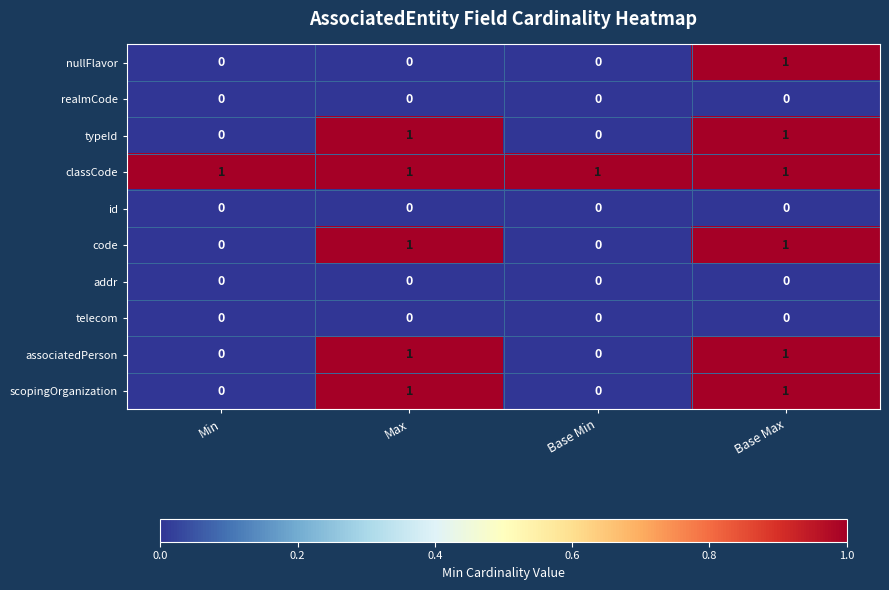

The telecom series shows 0 at Base Max. True or false?

True